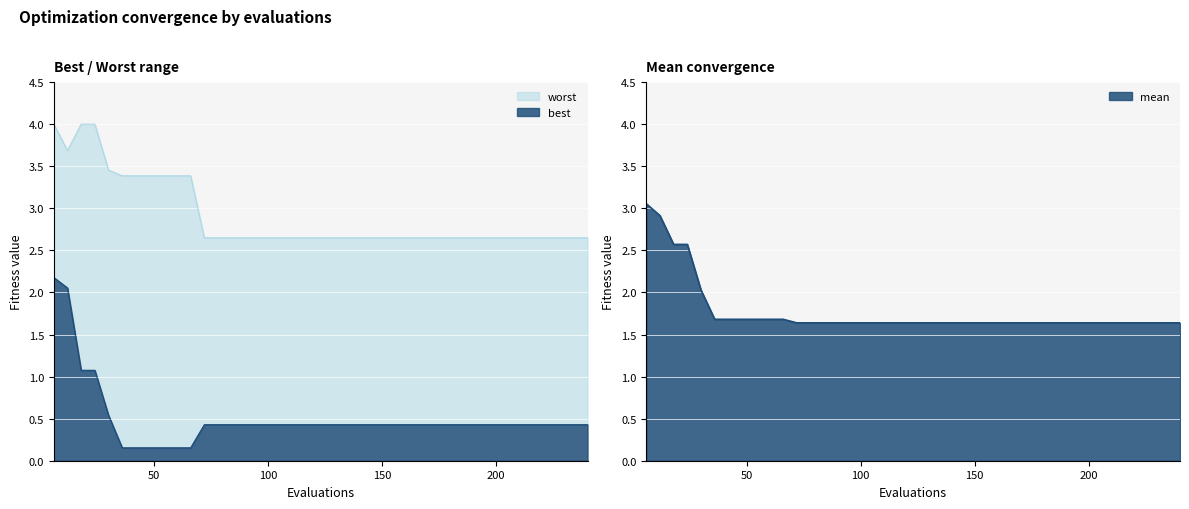

How many data points does each series have?

40